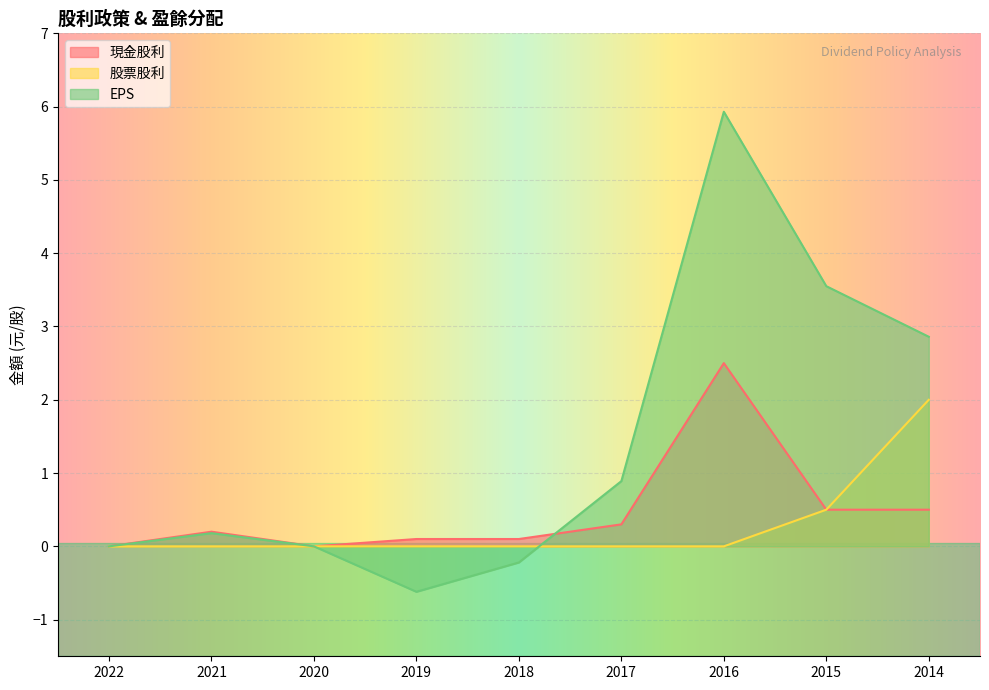

Rank the series at 2021 from lowest to highest value.

股票股利, EPS, 現金股利